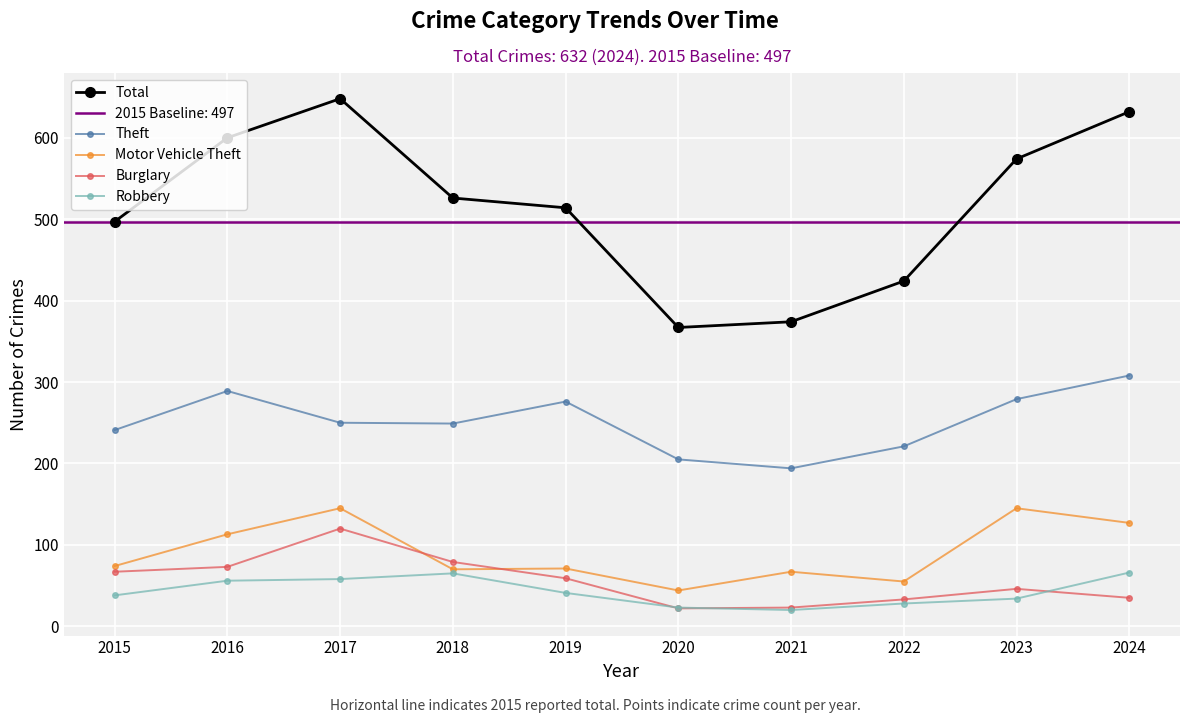

Which series has the largest total across all categories?

Total